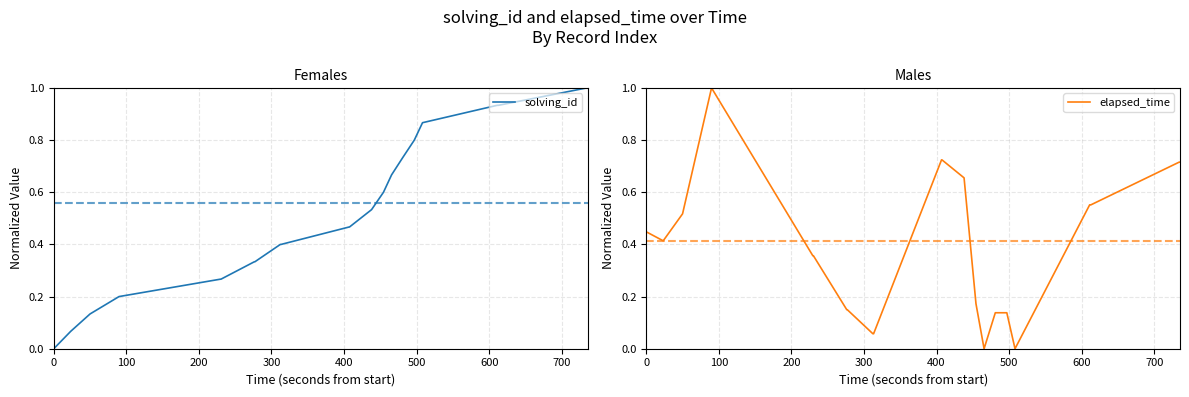

What is the label of the 29th point from the right?

100